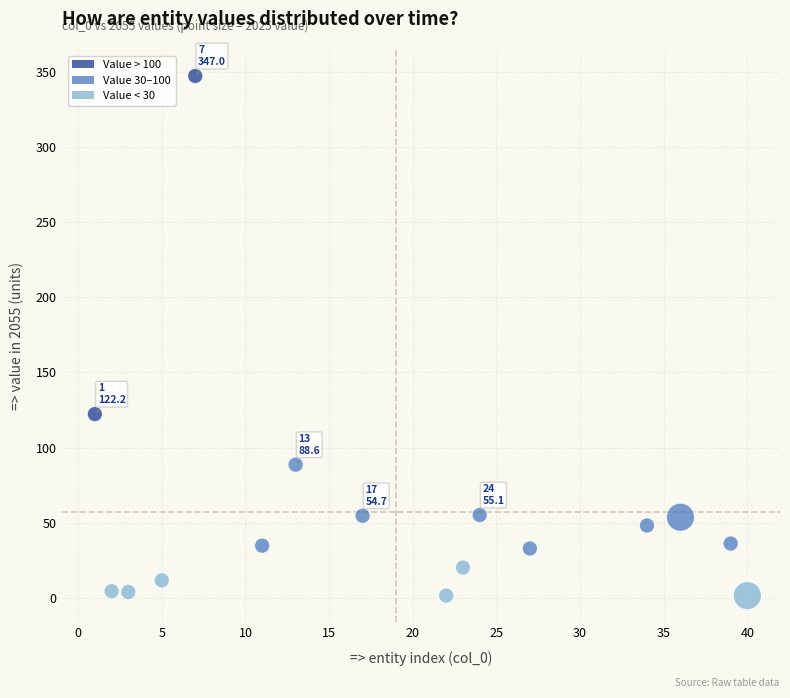

What is the range of X values (max minus min)?

39.0